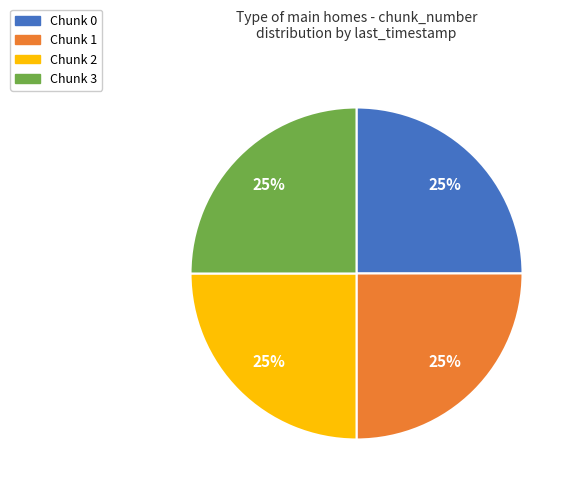

How many segments does this pie chart have?

4